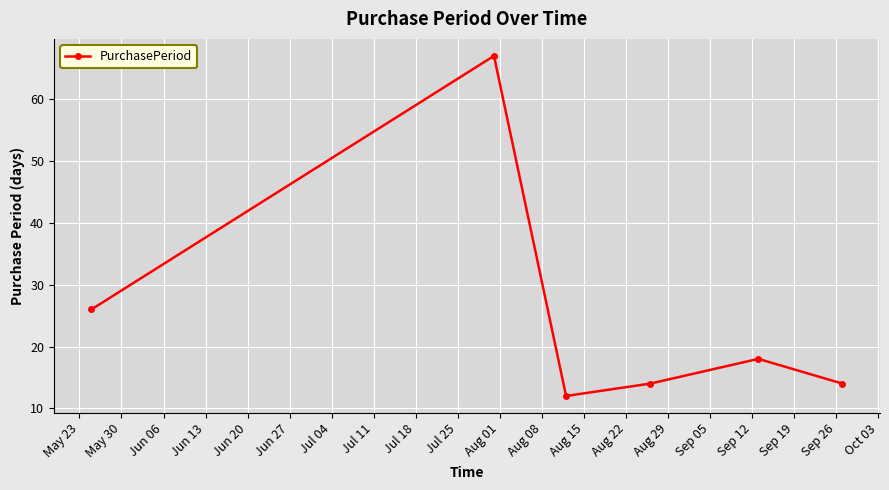

What is the average value?

25